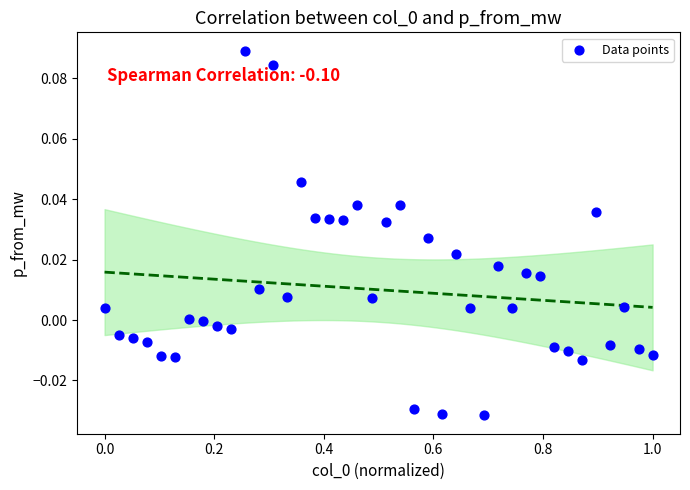

What is the range of X values (max minus min)?

1.0